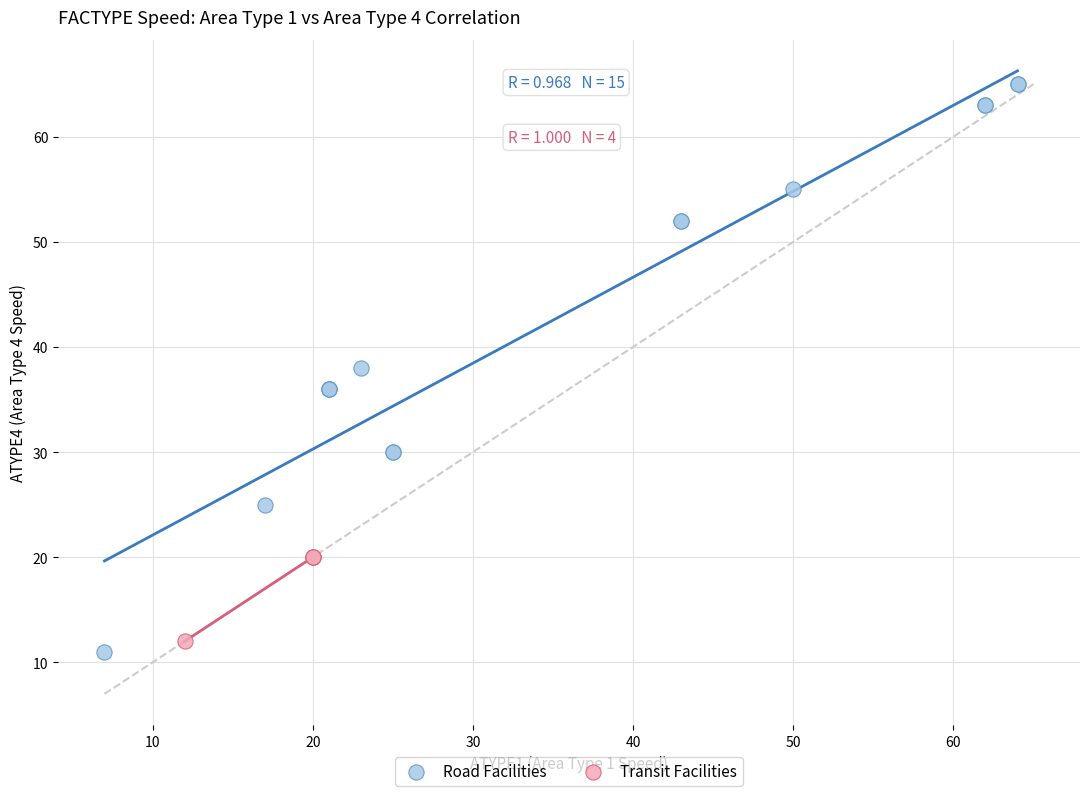

Which series has the widest spread of Y values?

Road Facilities